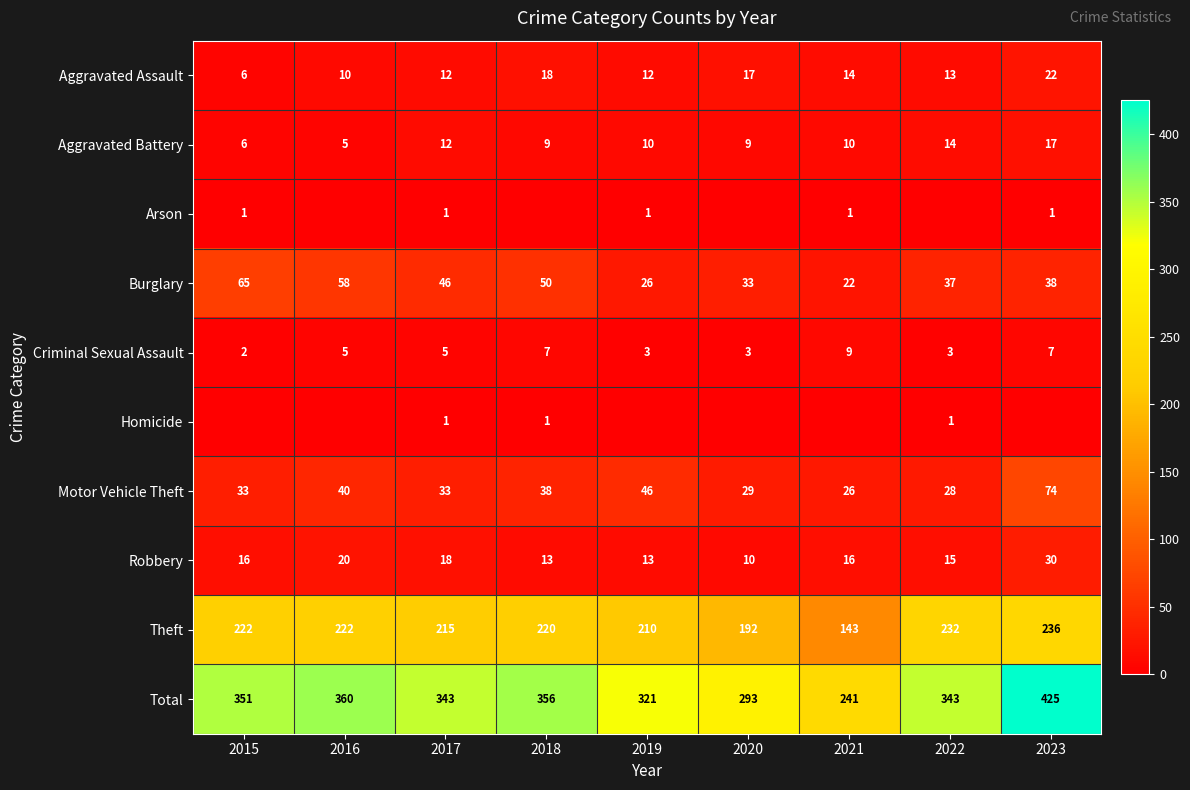

Which category has the highest value across all series?

2023